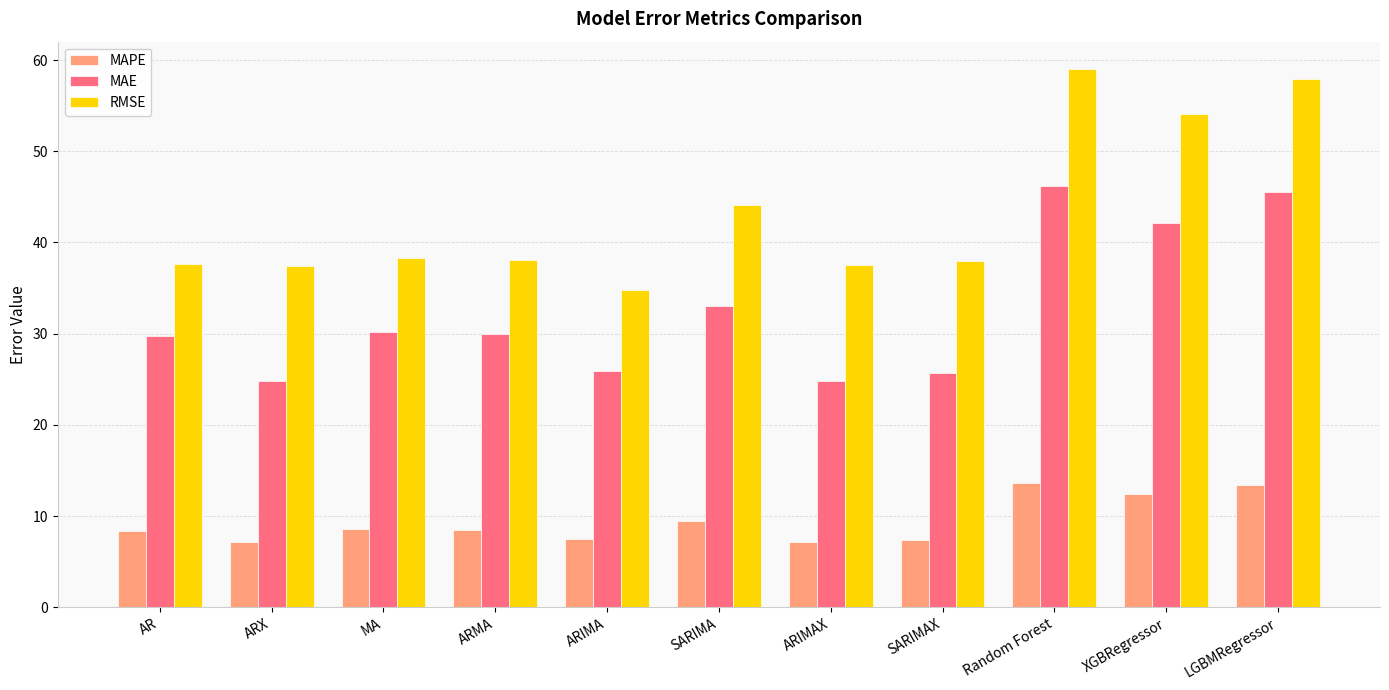

What is the maximum value for RMSE?

59.1